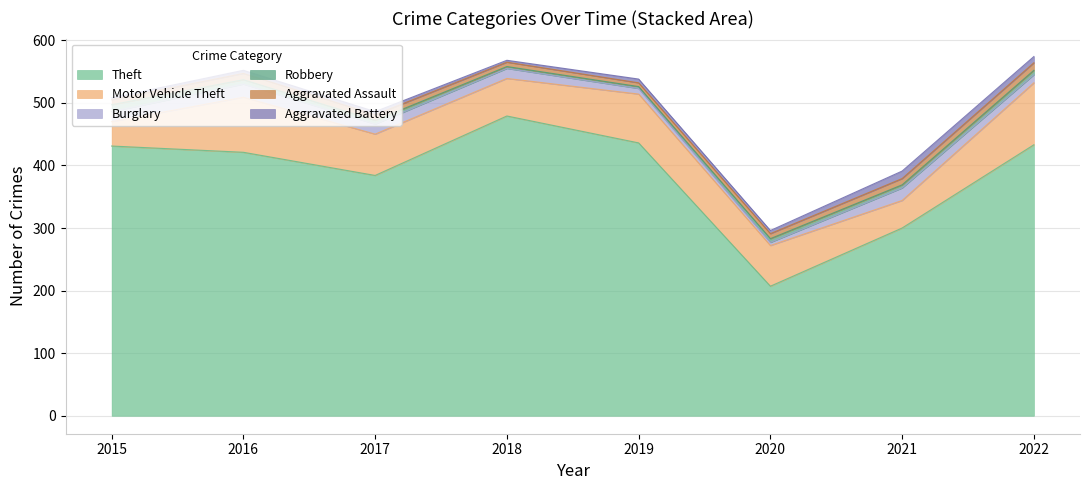

Which series has the widest spread of values?

Theft